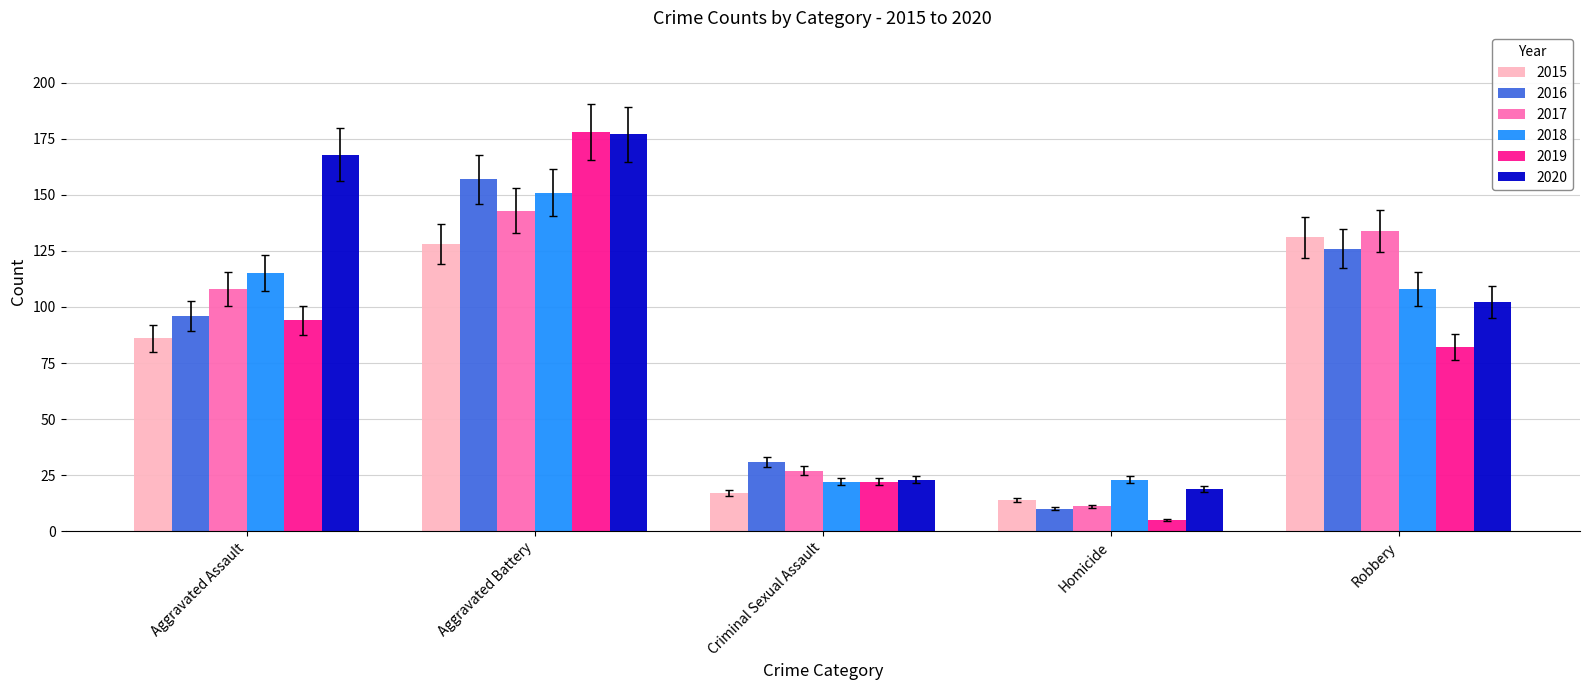

At which label does 2019 reach its minimum?

Homicide